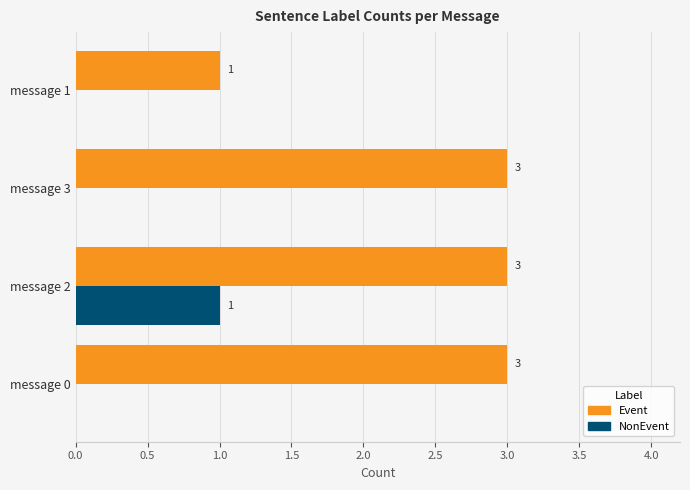

True or false: Event has a value of 5 at message 3.

False